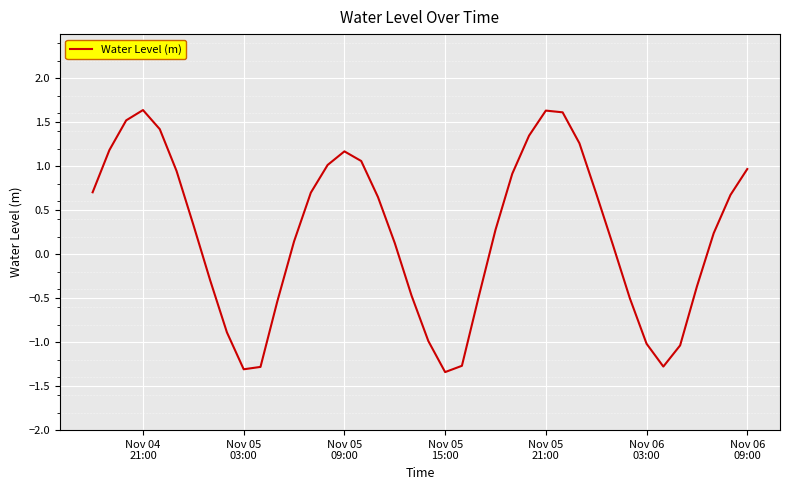

What is the difference between the maximum and minimum values?

3.0